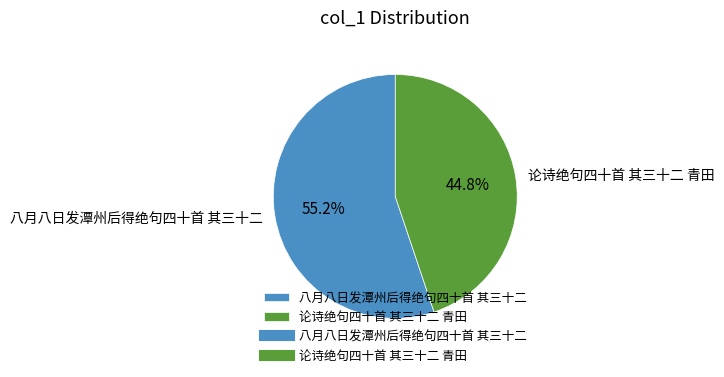

To the nearest percent, what portion does 八月八日发潭州后得绝句四十首 其三十二 represent?

55%